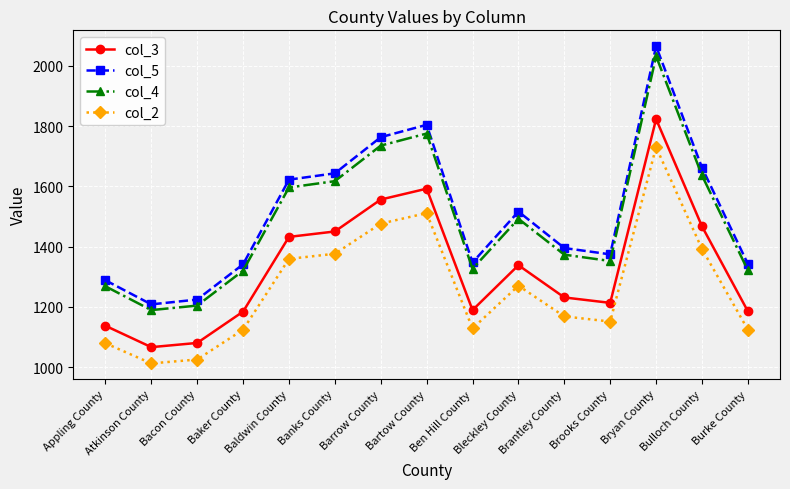

The col_2 series shows 1079 at Appling County. True or false?

True